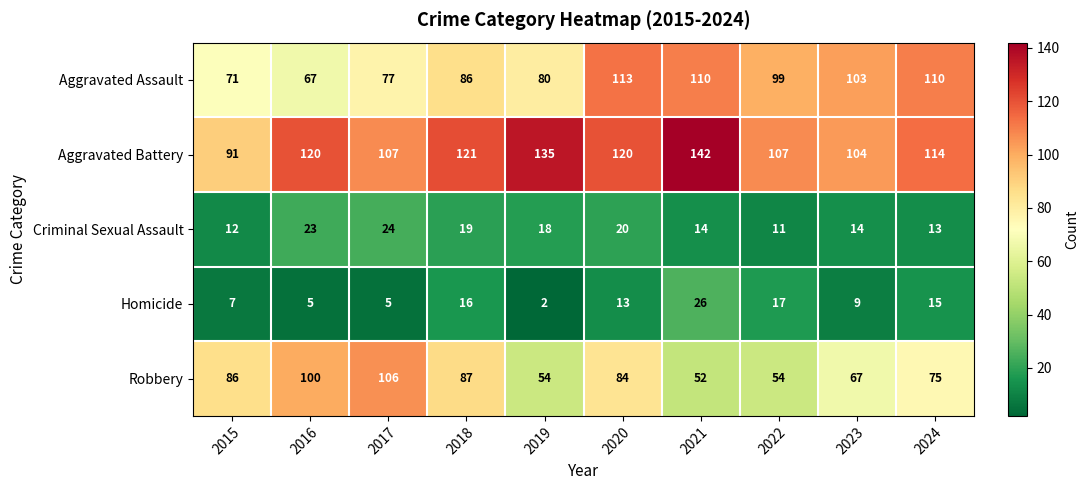

The Aggravated Assault series shows 27 at 2017. True or false?

False